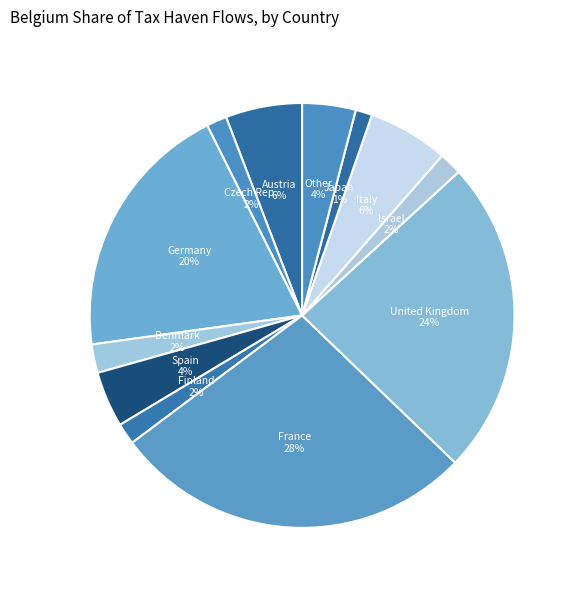

What percentage is the Japan slice, to the nearest percent?

1%